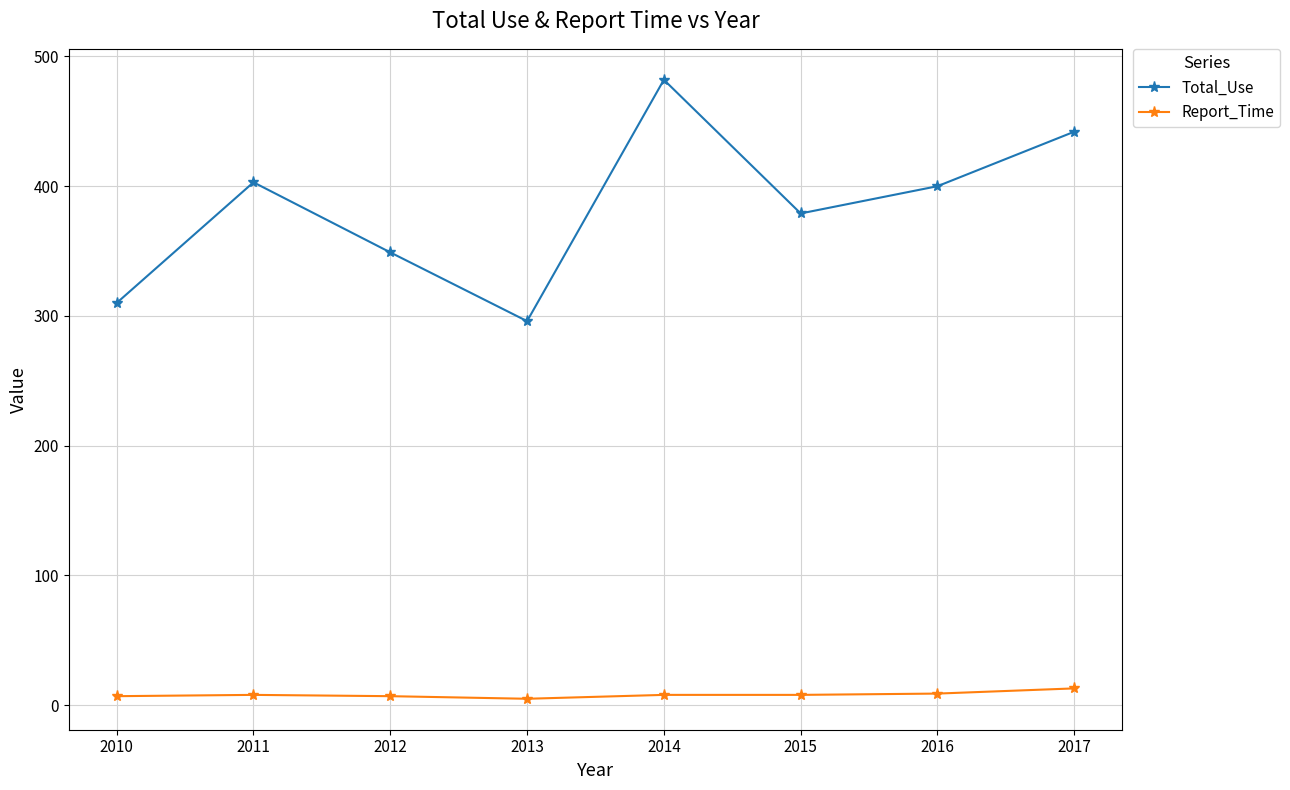

What is the maximum value shown in the chart?

482